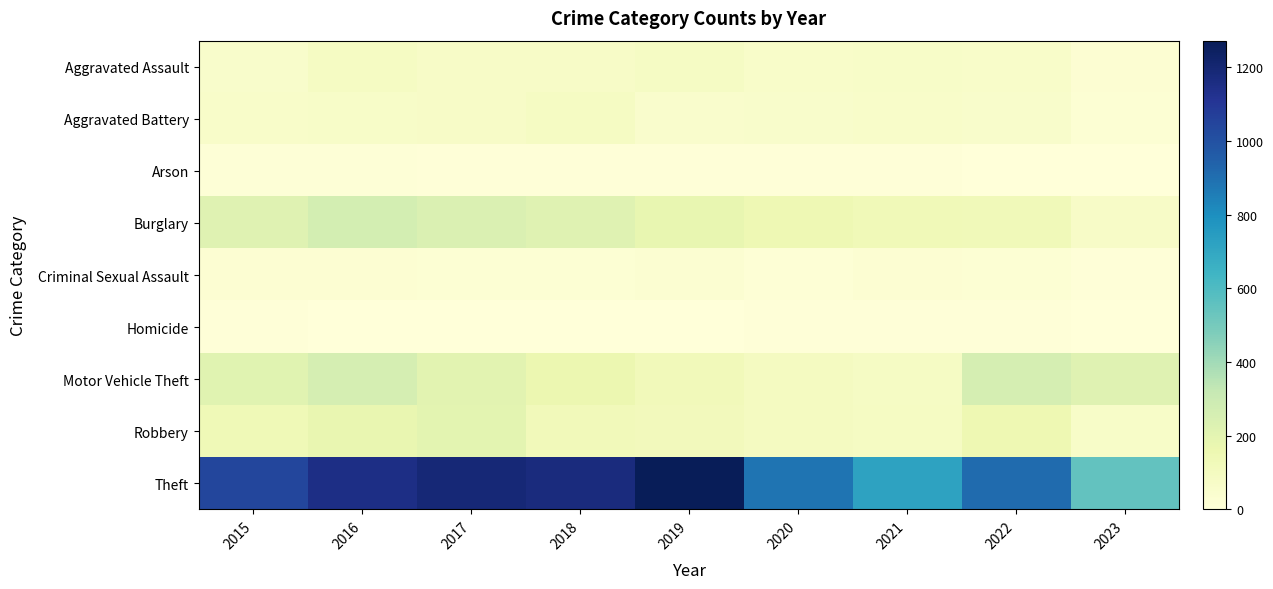

Which category has the lowest value across all series?

2023